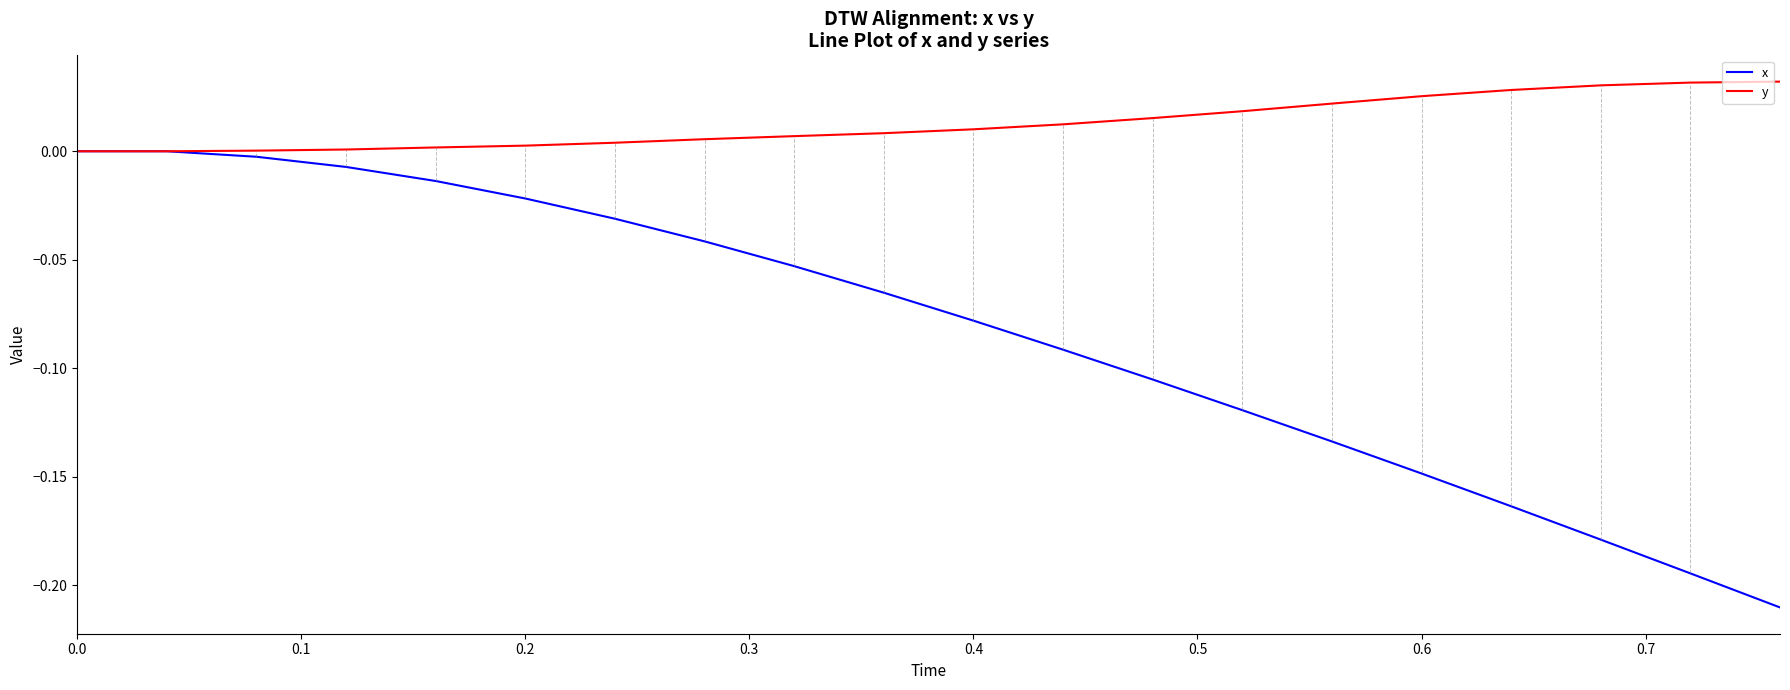

Which series has the largest total across all categories?

y